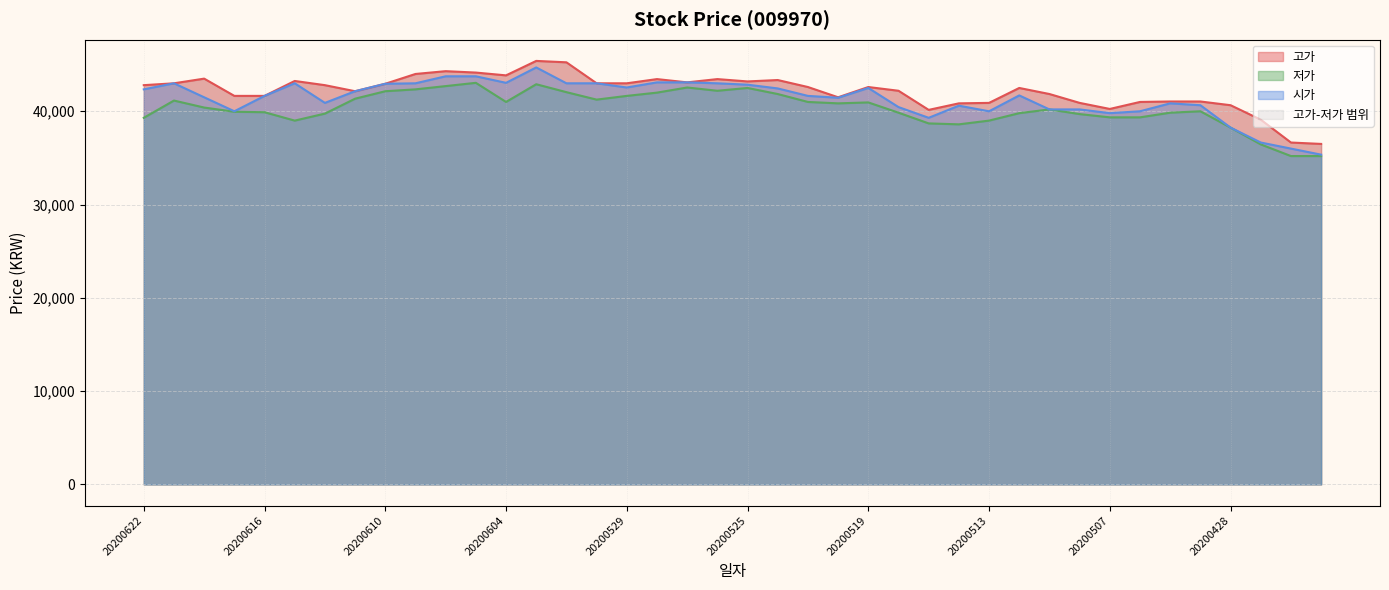

Is it true that 시가 equals 43000 at 20200526?

True